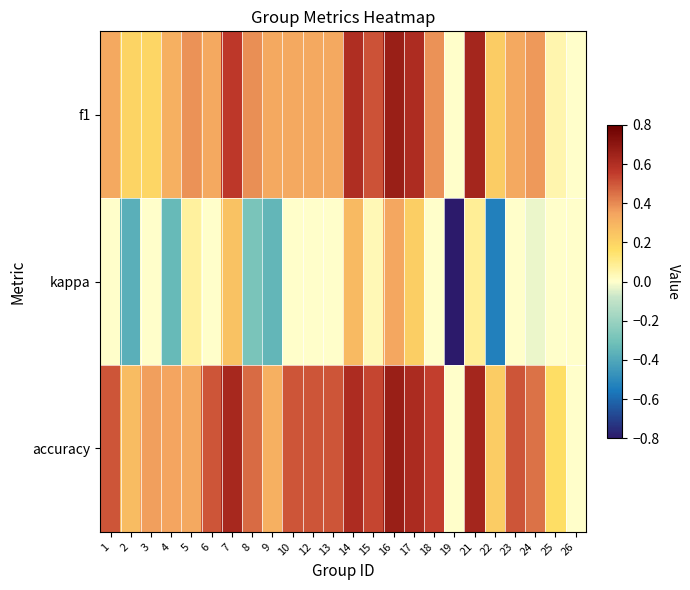

Which series has the largest total across all categories?

accuracy